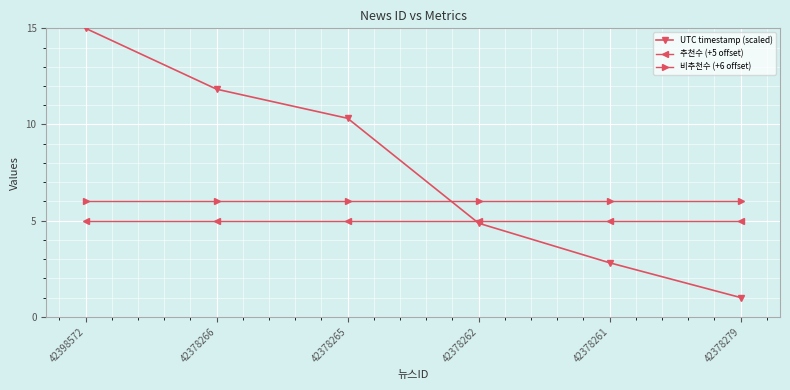

What is the difference between the highest and lowest values at 42378261?

3.2